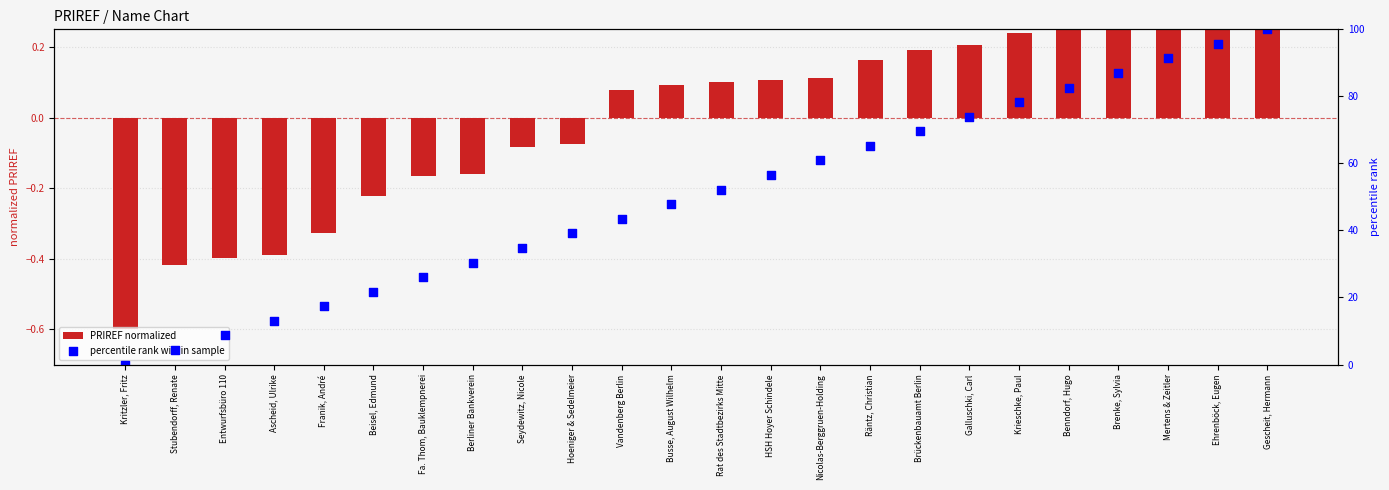

Which series has the largest Y range (max minus min)?

percentile rank within sample